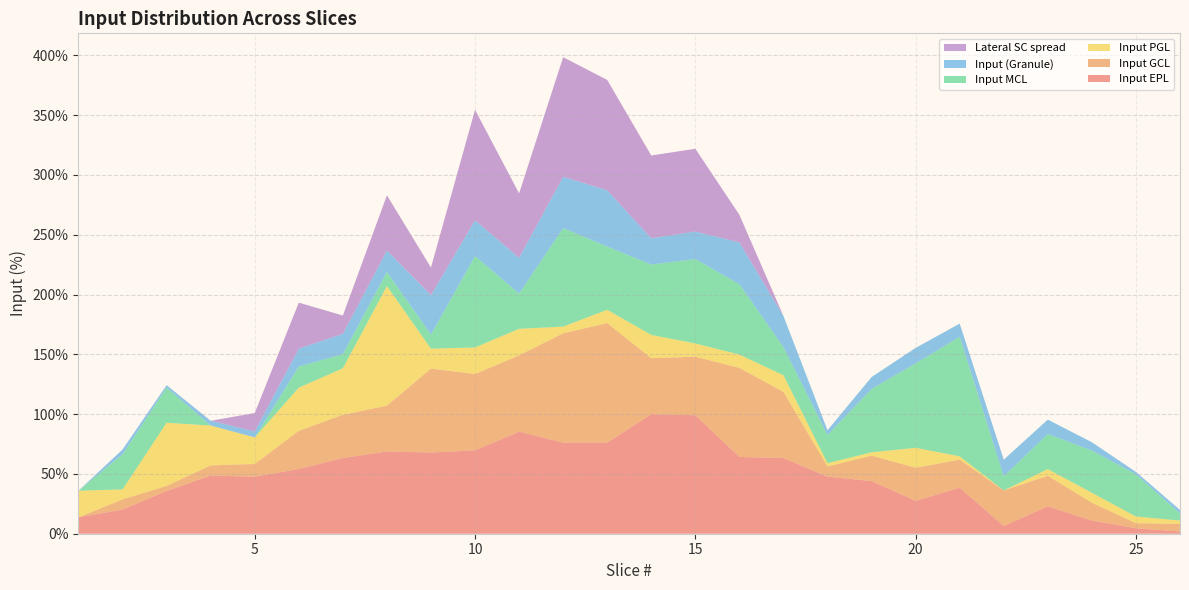

Reading left to right, transcribe all the data shown in this chart.

Input EPL: 1=13.8	2=20.2	3=35.8	4=48.6	5=47.7	6=54.1	7=63.3	8=68.8	9=67.9	10=69.7	11=85.3	12=76.1	13=76.1	14=100.0	15=99.1	16=64.2	17=63.3	18=47.7	19=44.0	20=27.5	21=38.5	22=6.4	23=22.9	24=11.0	25=4.6	26=1.8
Input GCL: 1=0.0	2=8.5	3=4.3	4=8.5	5=10.6	6=31.9	7=36.2	8=38.3	9=70.2	10=63.8	11=63.8	12=91.5	13=100.0	14=46.8	15=48.9	16=74.5	17=55.3	18=8.5	19=21.3	20=27.7	21=23.4	22=29.8	23=25.5	24=14.9	25=4.3	26=6.4
Input PGL: 1=22.2	2=8.3	3=52.8	4=33.3	5=22.2	6=36.1	7=38.9	8=100.0	9=16.7	10=22.2	11=22.2	12=5.6	13=11.1	14=19.4	15=11.1	16=11.1	17=13.9	18=2.8	19=2.8	20=16.7	21=2.8	22=0.0	23=5.6	24=8.3	25=5.6	26=2.8
Input MCL: 1=0.0	2=29.4	3=29.4	4=0.0	5=0.0	6=17.6	7=11.8	8=11.8	9=11.8	10=76.5	11=29.4	12=82.4	13=52.9	14=58.8	15=70.6	16=58.8	17=23.5	18=23.5	19=52.9	20=70.6	21=100.0	22=11.8	23=29.4	24=35.3	25=35.3	26=5.9
Input (Granule): 1=0.0	2=4.0	3=2.0	4=4.0	5=5.0	6=15.0	7=17.0	8=18.0	9=33.0	10=30.0	11=30.0	12=43.0	13=47.0	14=22.0	15=23.0	16=35.0	17=26.0	18=4.0	19=10.0	20=13.0	21=11.0	22=14.0	23=12.0	24=7.0	25=2.0	26=3.0
Lateral SC spread: 1=0.0	2=0.0	3=0.0	4=0.0	5=15.4	6=38.5	7=15.4	8=46.2	9=23.1	10=92.3	11=53.8	12=100.0	13=92.3	14=69.2	15=69.2	16=23.1	17=0.0	18=0.0	19=0.0	20=0.0	21=0.0	22=0.0	23=0.0	24=0.0	25=0.0	26=0.0